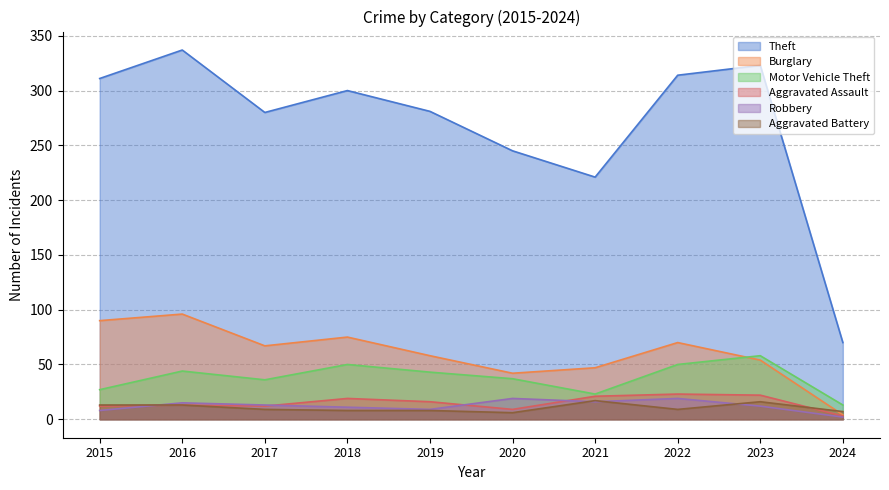

The value of Aggravated Battery at 2024 is 10. True or false?

False